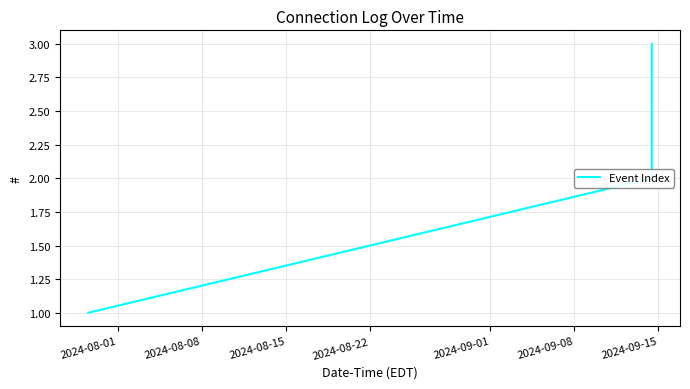

Reading left to right, list all the values displayed in this chart.

1	2	3